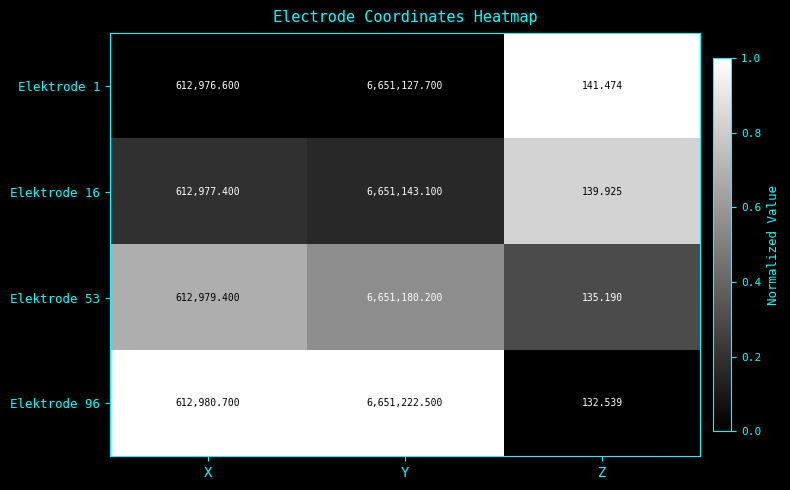

Which category has the highest value in the Elektrode 1 series?

Y